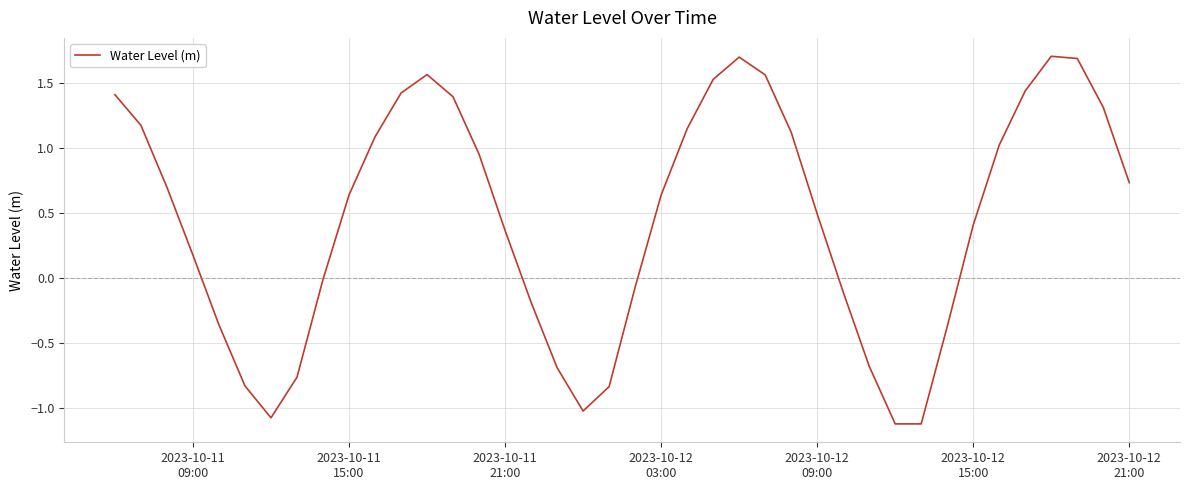

What is the greatest value displayed?

1.7